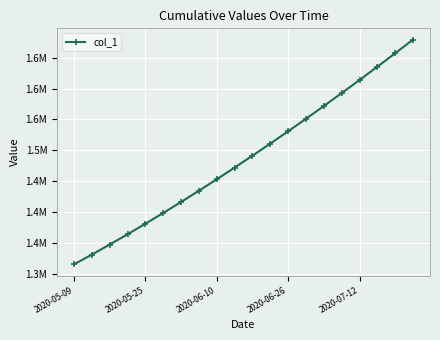

Is this an area chart (filled region under the line)?

No